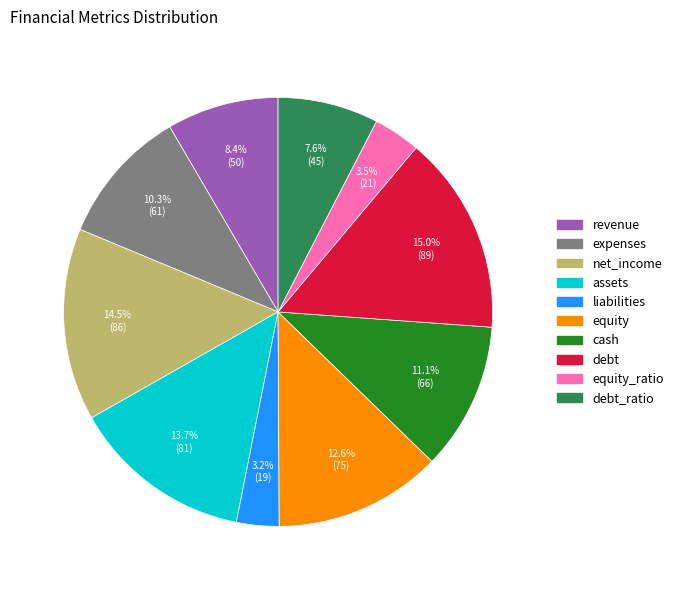

To the nearest percent, what is the difference between the largest and smallest slice percentages?

12%